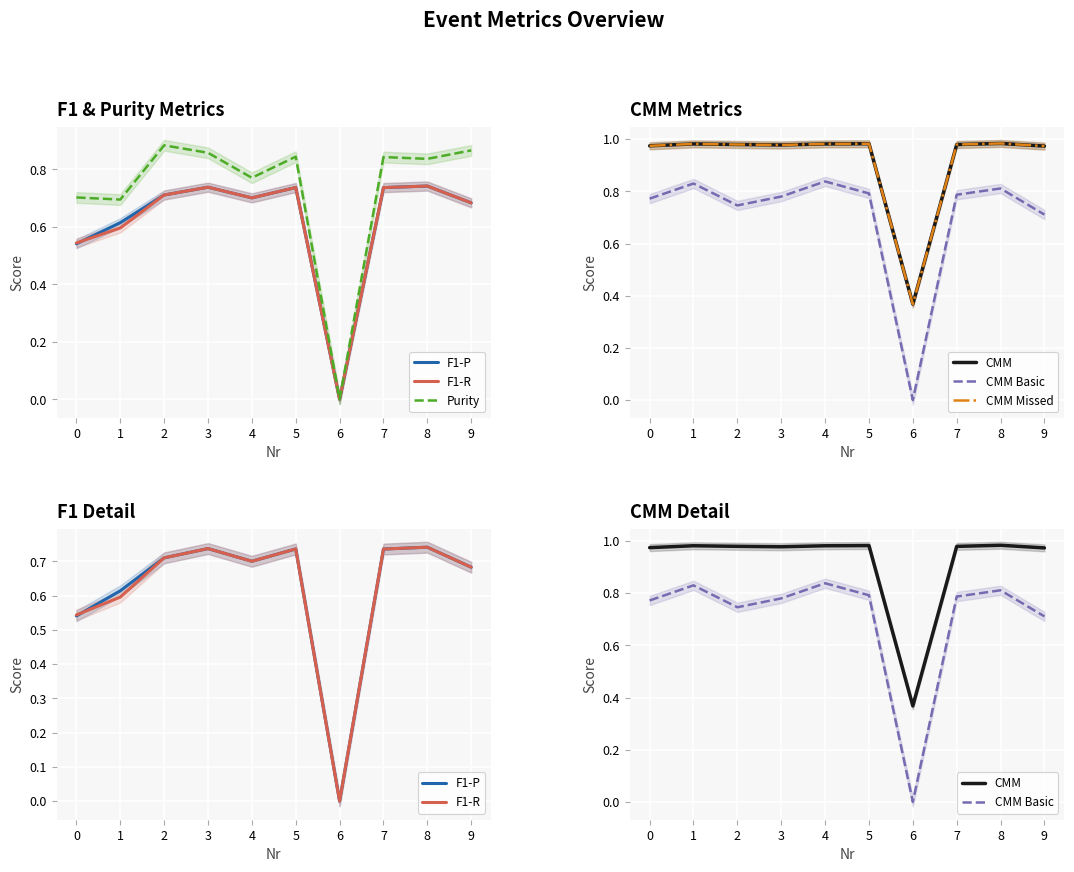

What is the sum of all F1-P values?

6.2